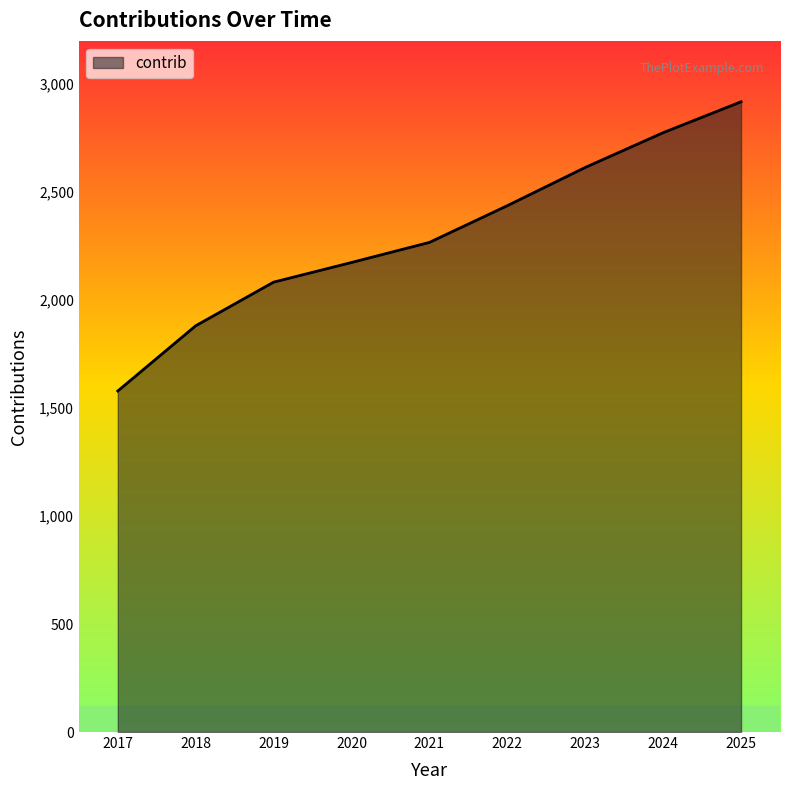

The chart shows a value of 1881 at 2018. True or false?

True